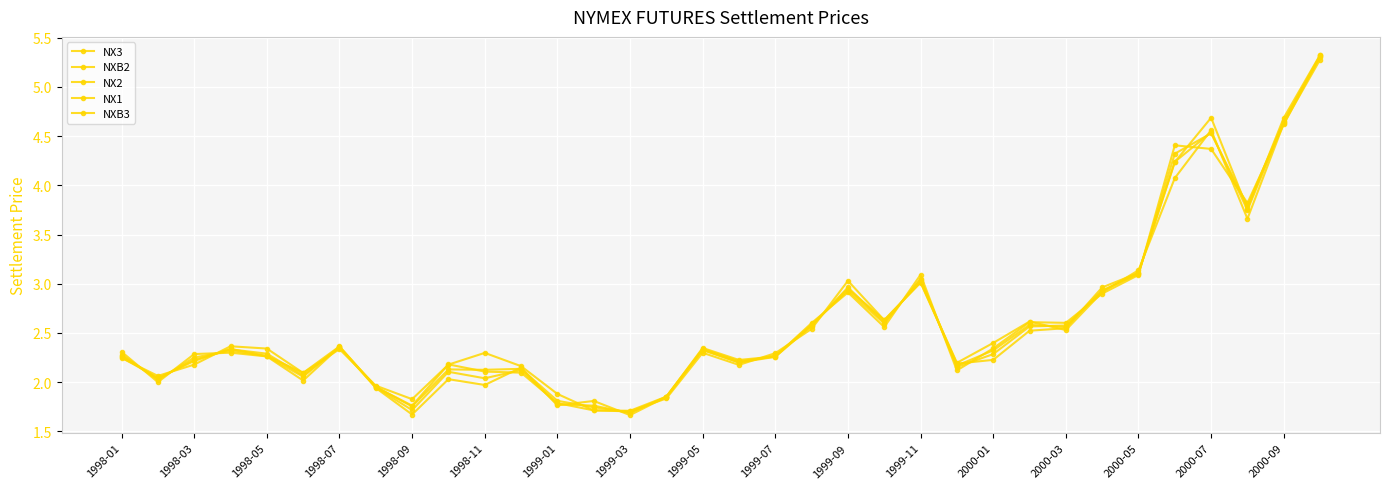

What is the minimum value shown in the chart?

1.7